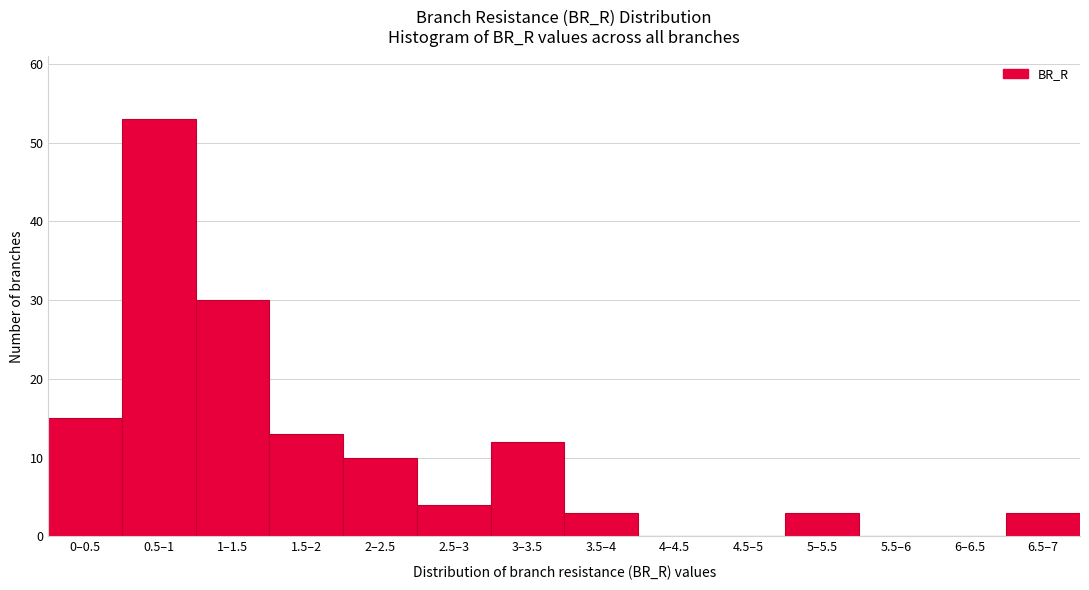

Reading left to right, what are all the values shown in this chart?

0–0.5=15	0.5–1=53	1–1.5=30	1.5–2=13	2–2.5=10	2.5–3=4	3–3.5=12	3.5–4=3	4–4.5=0	4.5–5=0	5–5.5=3	5.5–6=0	6–6.5=0	6.5–7=3